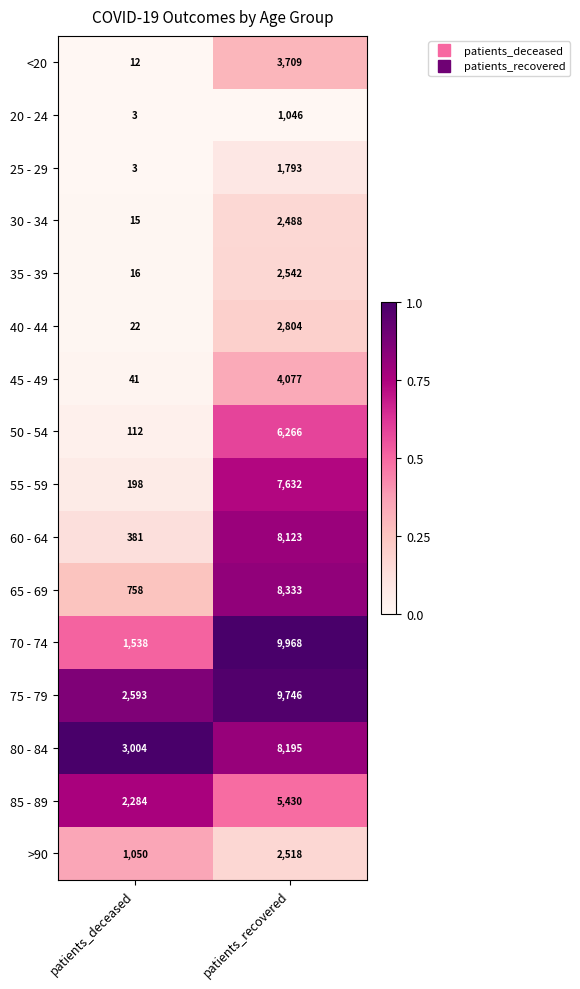

Is the value of >90 at patients_deceased greater than the value of 20 - 24 at patients_recovered?

Yes